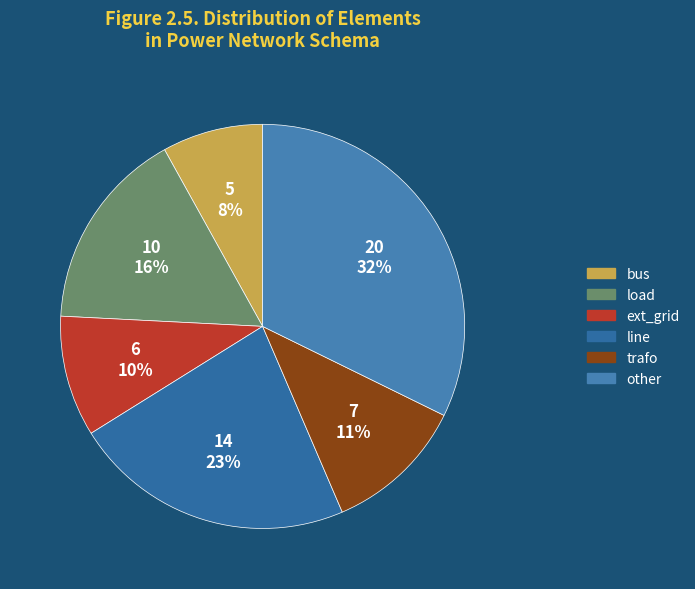

Count the number of slices in the pie.

6